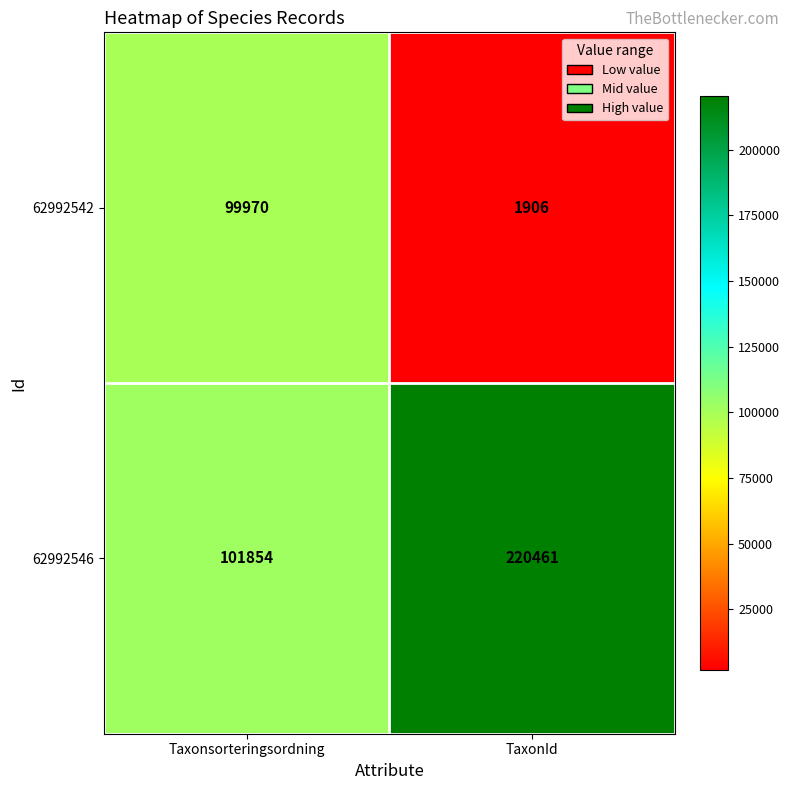

True or false: 62992546 has a value of 53902 at Taxonsorteringsordning.

False